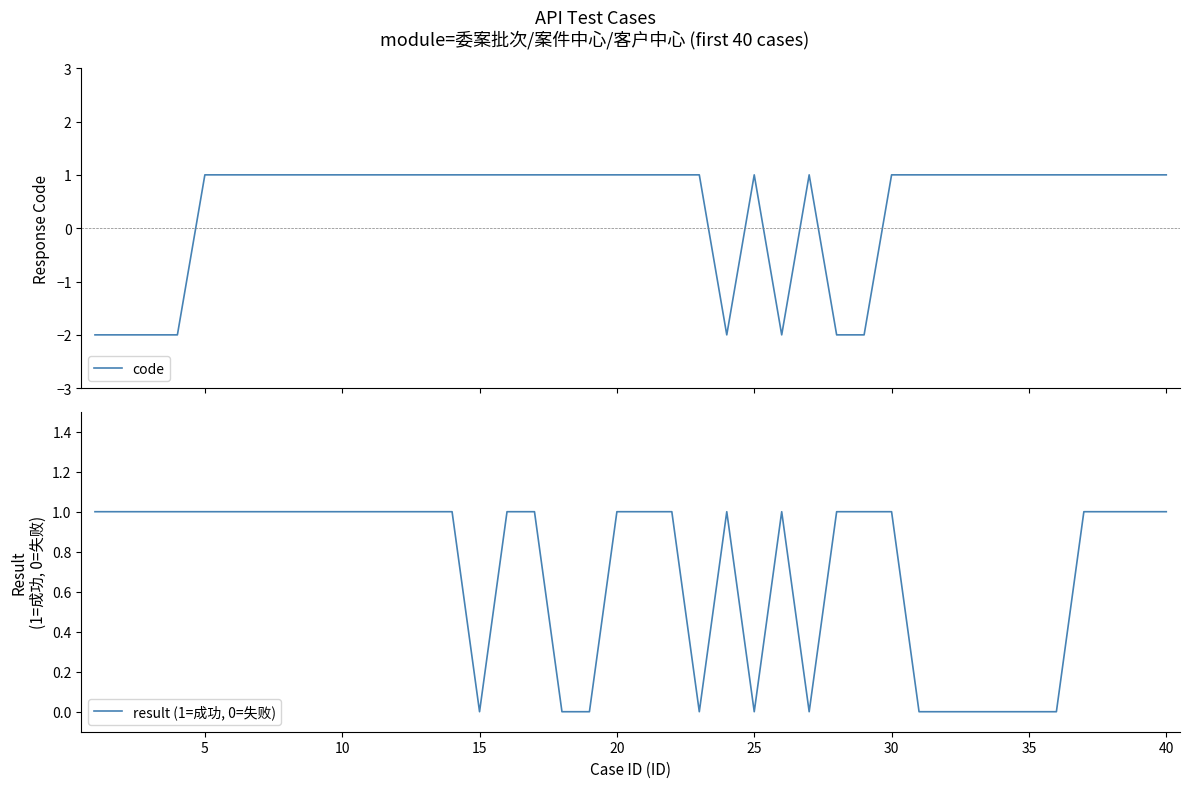

Which series has the largest range (max minus min)?

code